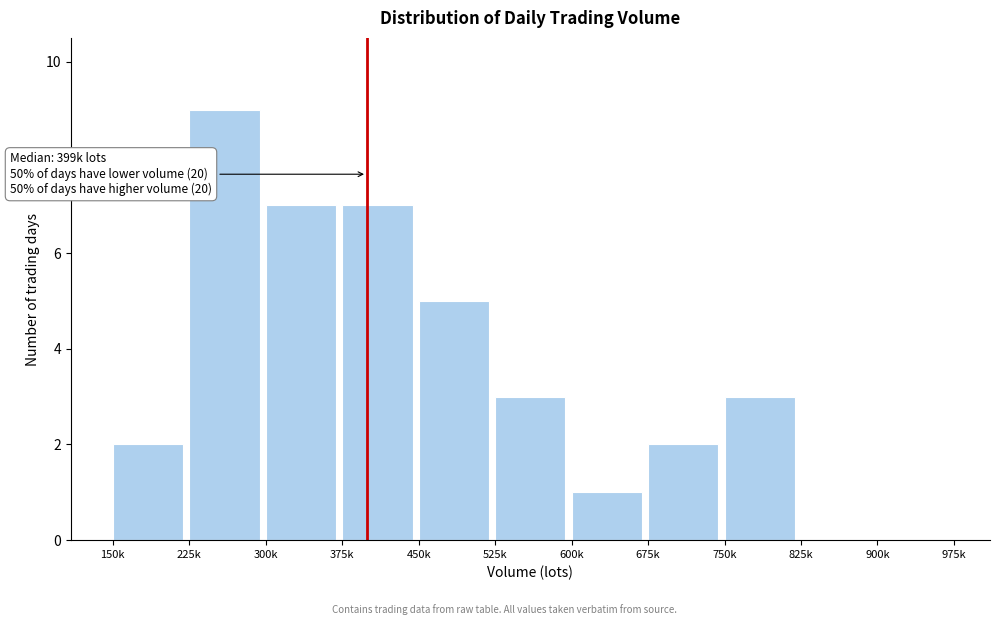

Reading left to right, what are all the values shown in this chart?

150k=2	225k=9	300k=7	375k=7	450k=5	525k=3	600k=1	675k=2	750k=3	825k=0	900k=0